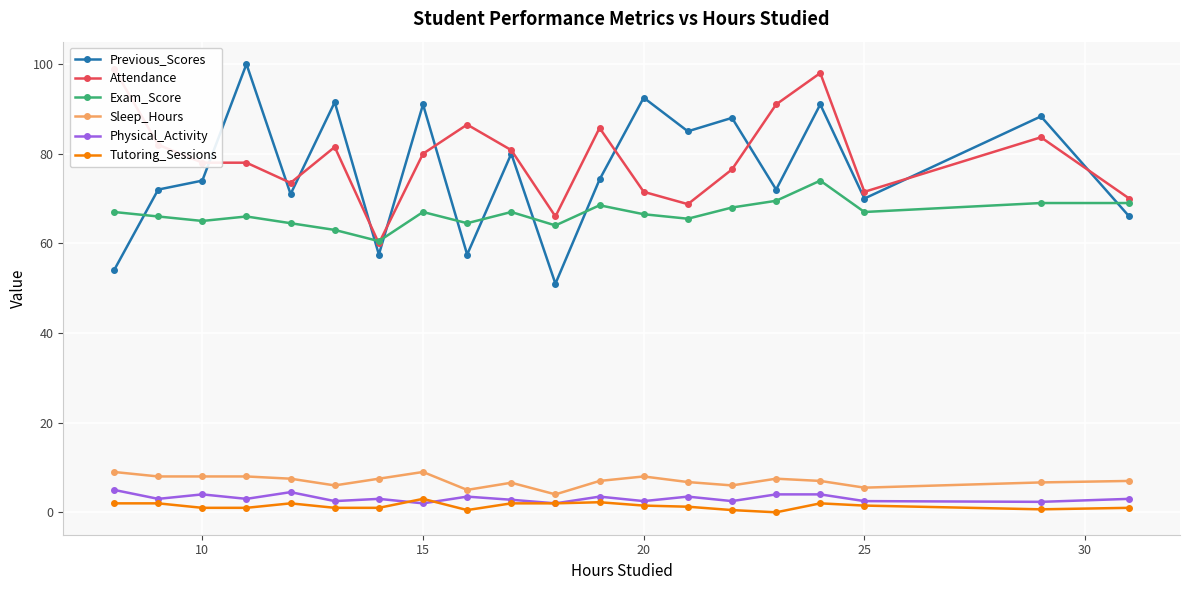

Is the value of Tutoring_Sessions at 20 greater than the value of Exam_Score at 10?

No